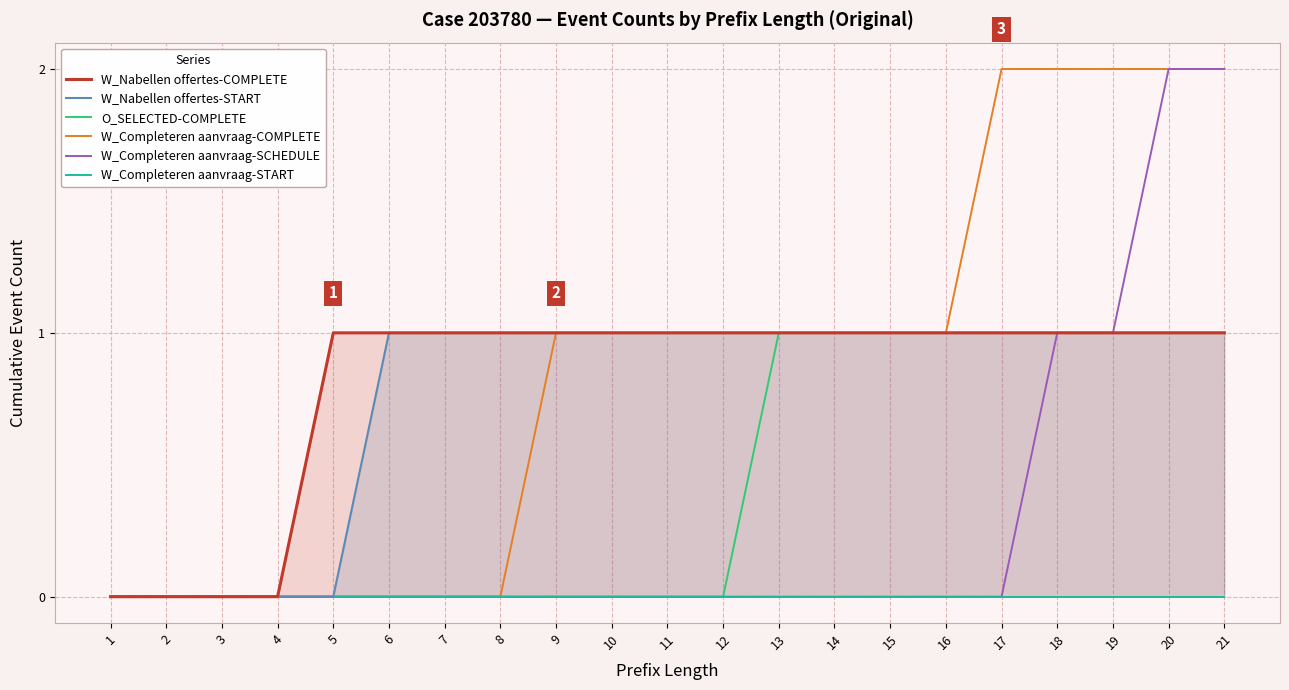

Between 19 and 20, which series saw the biggest shift?

W_Completeren aanvraag-SCHEDULE